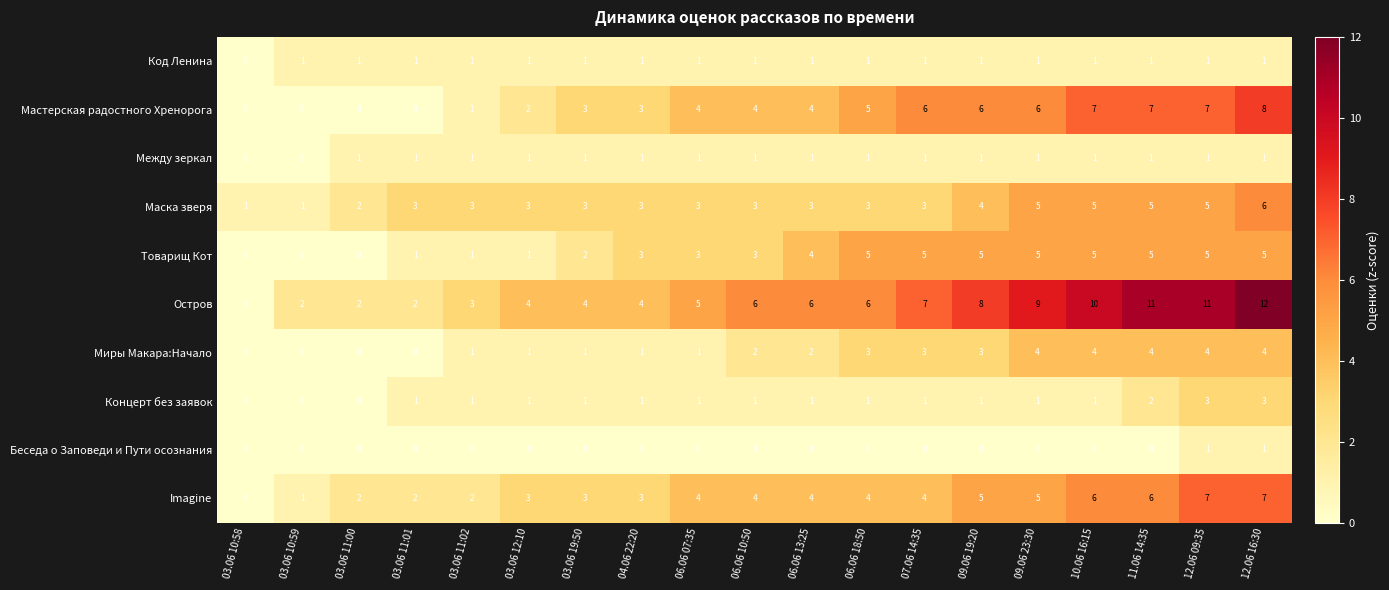

What is the maximum value shown in the chart?

12